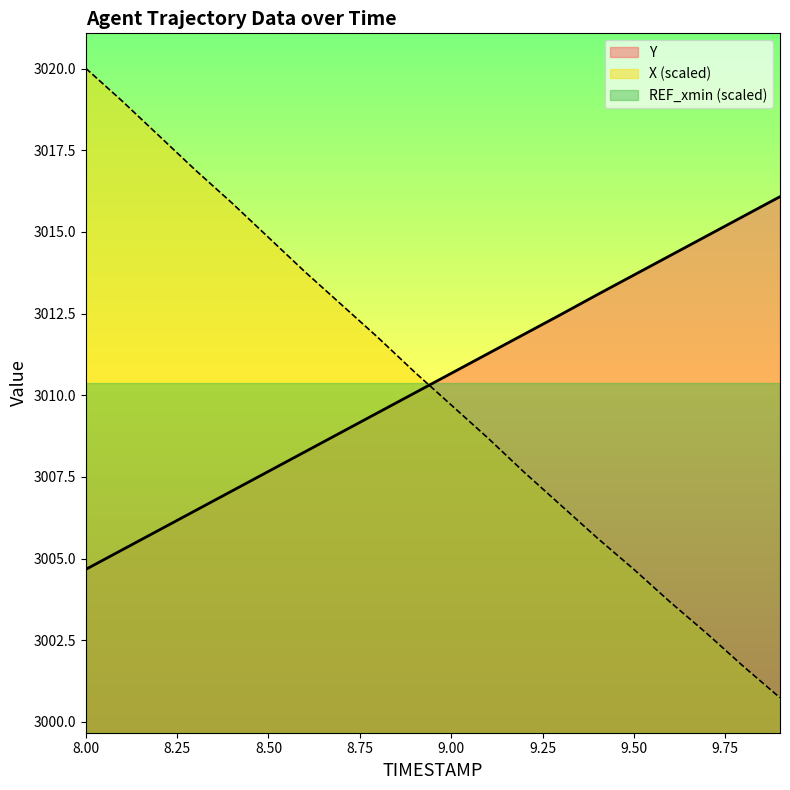

How many data points in X are above 3010?

10